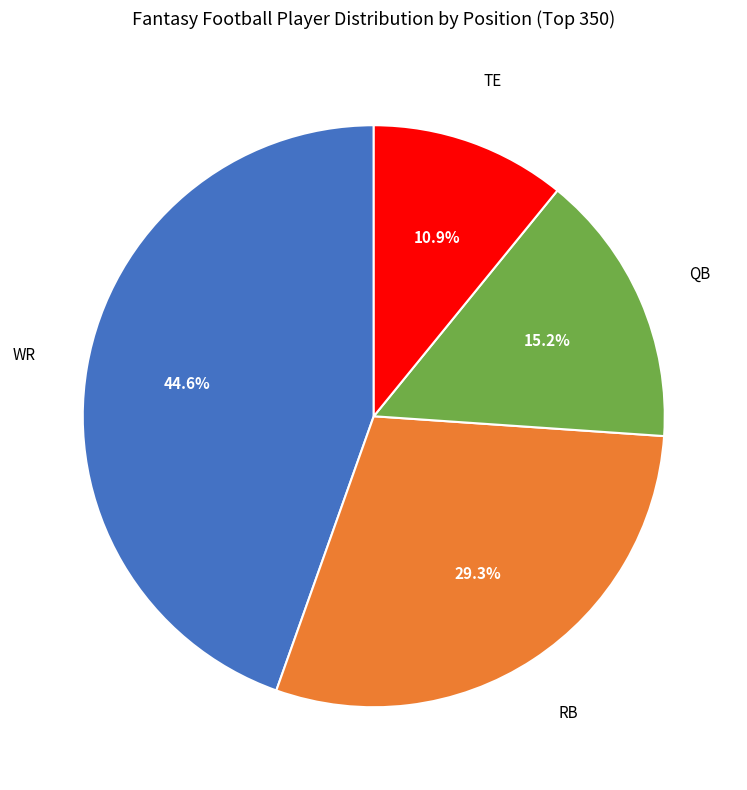

To the nearest percent, what is the difference between the largest and smallest slice percentages?

34%